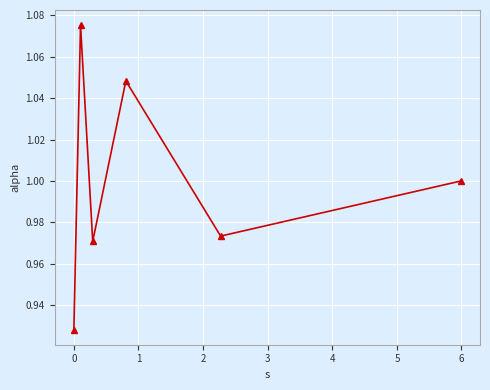

Does the chart display data point markers on the line(s)?

Yes